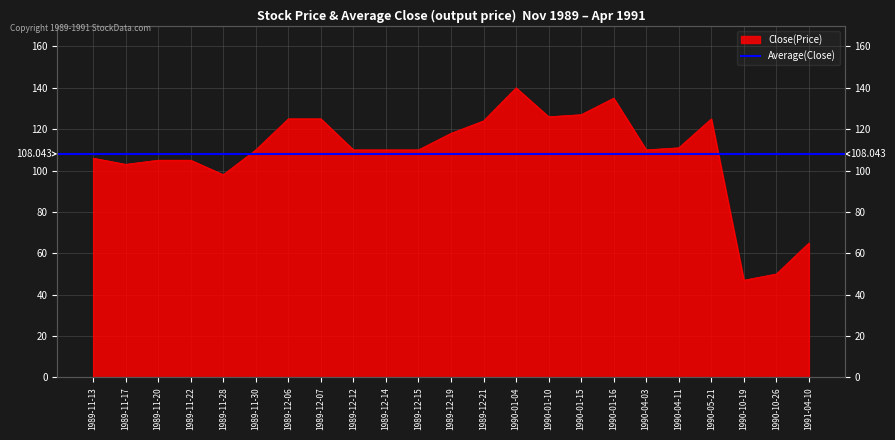

At which label does the data first exceed 110?

1989-12-06